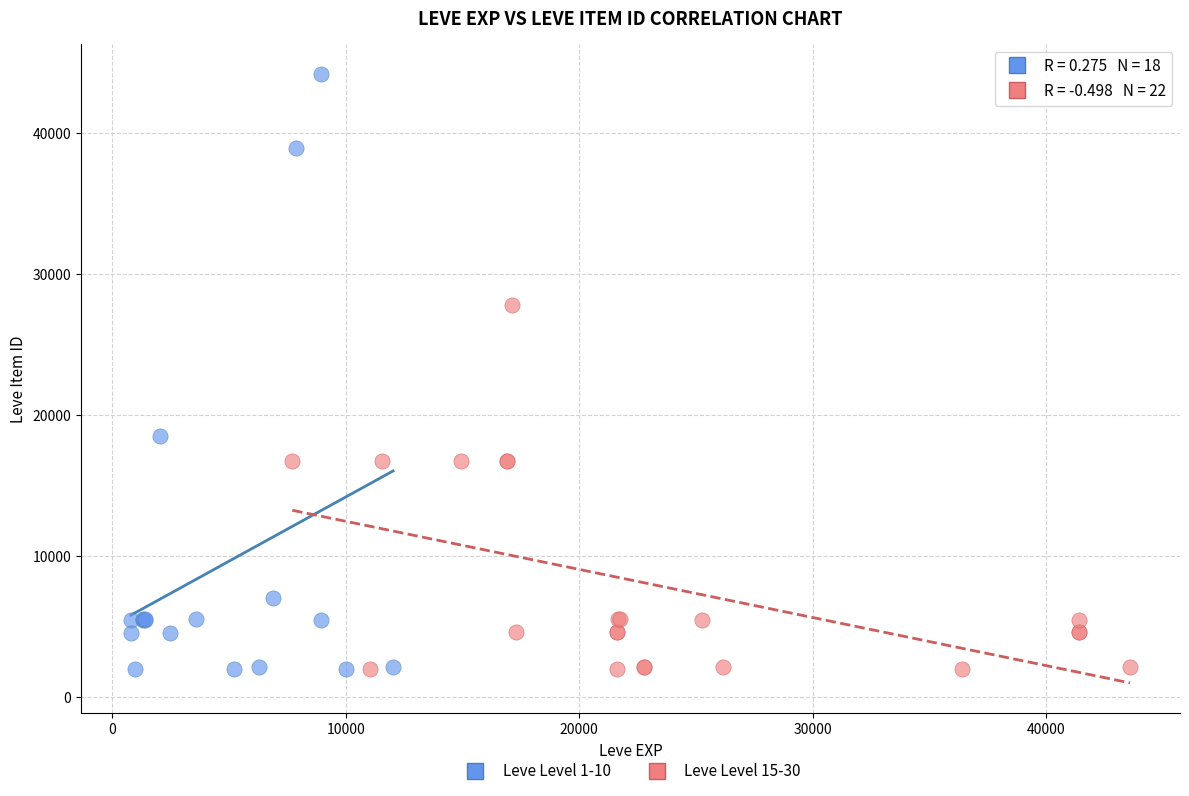

Which series has the widest spread of Y values?

Leve Level 1-10